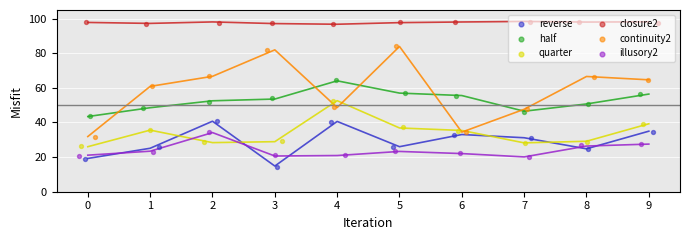

Which series has the largest total across all categories?

closure2